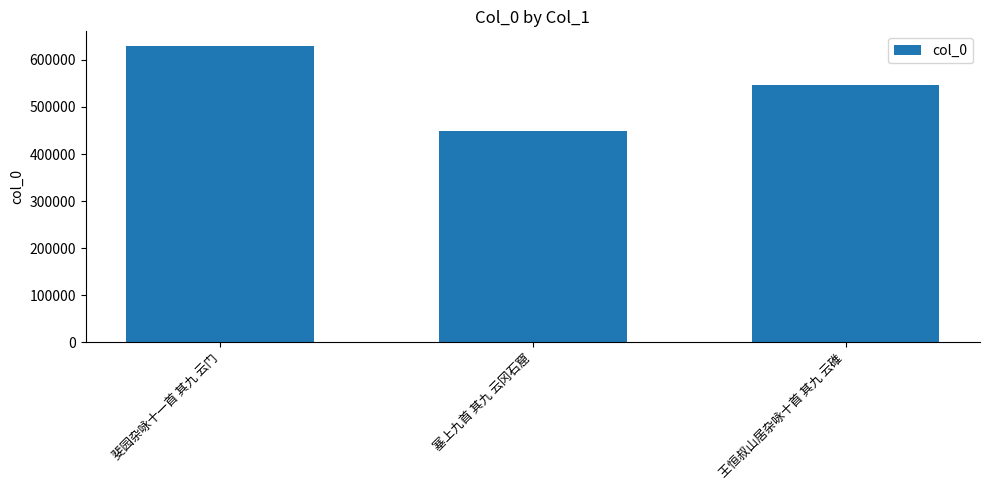

Read the value at 斐园杂咏十一首 其九 云门, to the nearest 50.

629200